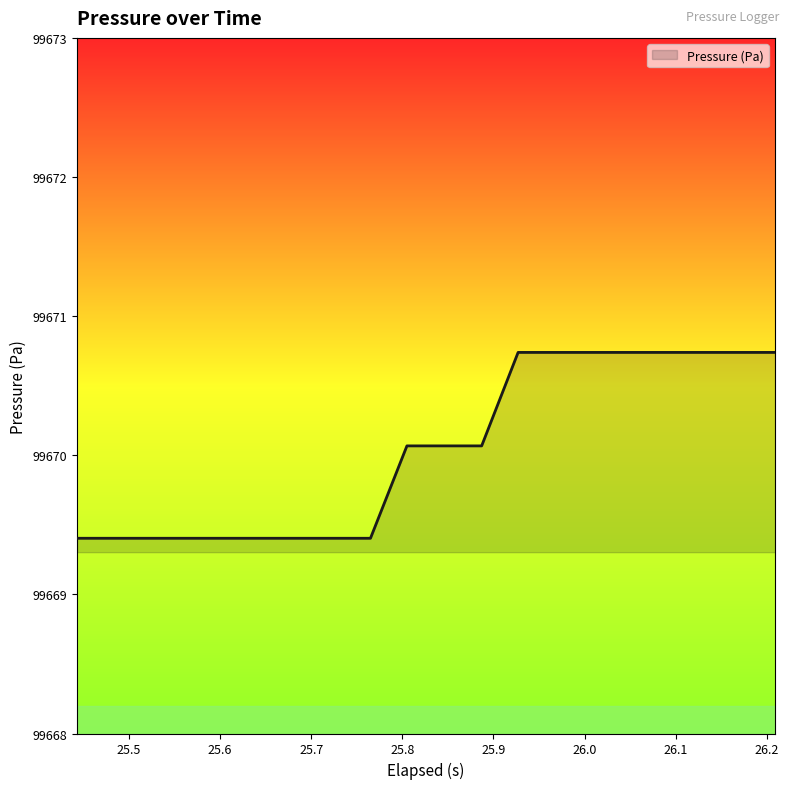

What is the difference between the maximum and minimum values?

1.3